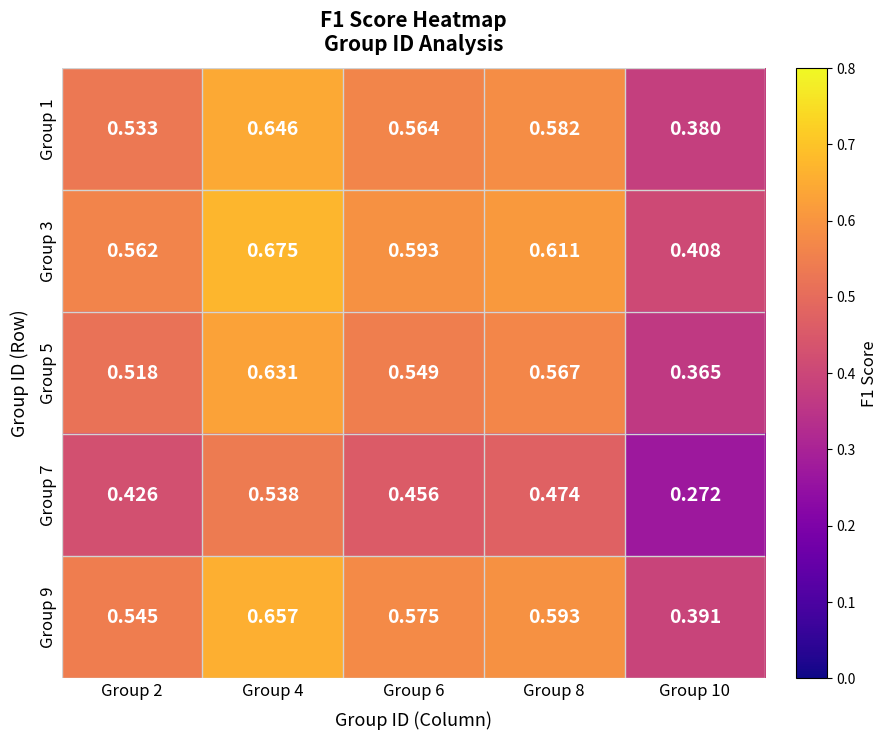

Is the value of Group 1 at Group 8 greater than the value of Group 7 at Group 10?

Yes